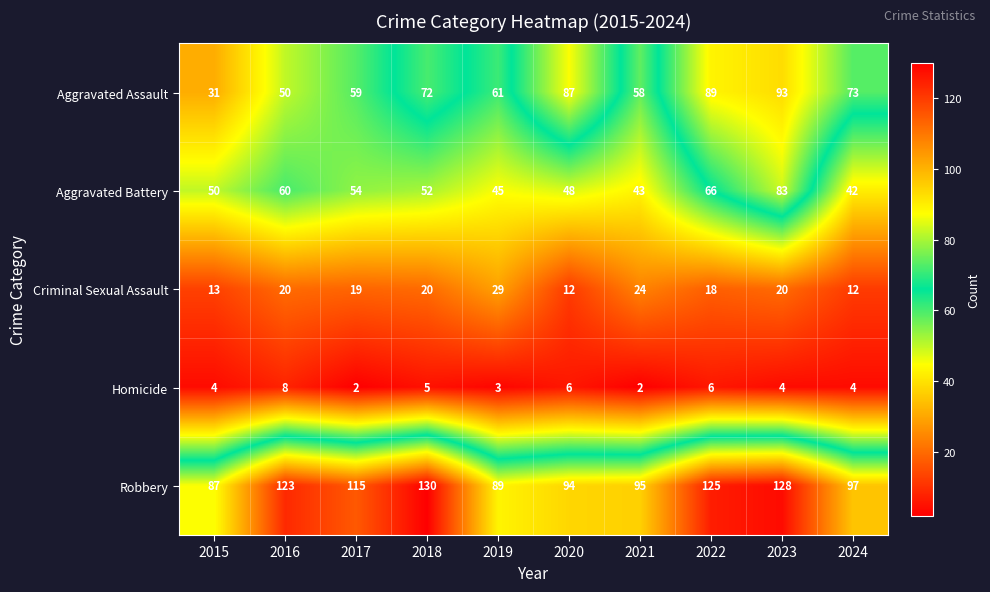

How many data points does each series have?

10